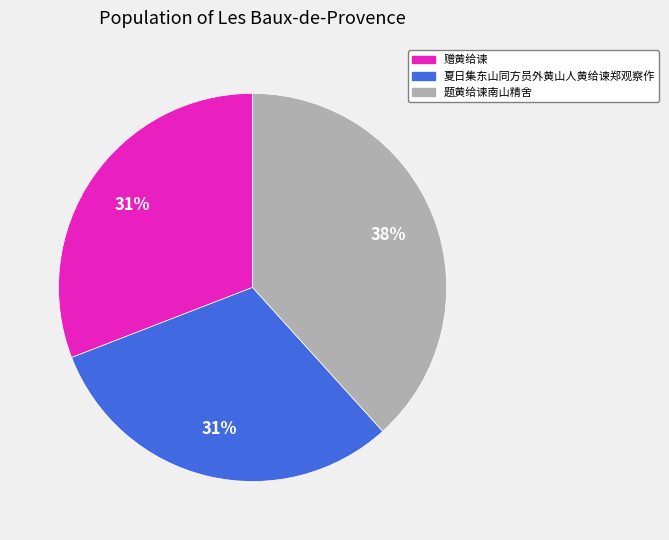

Between 题黄给谏南山精舍 and 夏日集东山同方员外黄山人黄给谏郑观察作, which is larger?

题黄给谏南山精舍